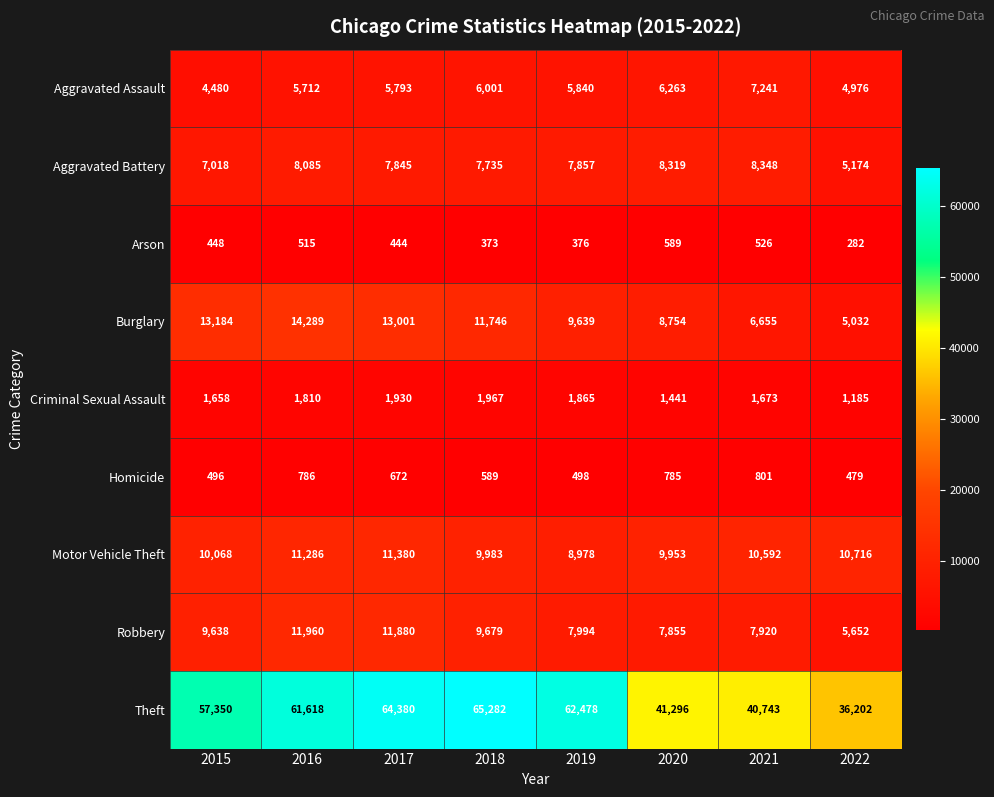

Which series changed the most between 2018 and 2022?

Theft